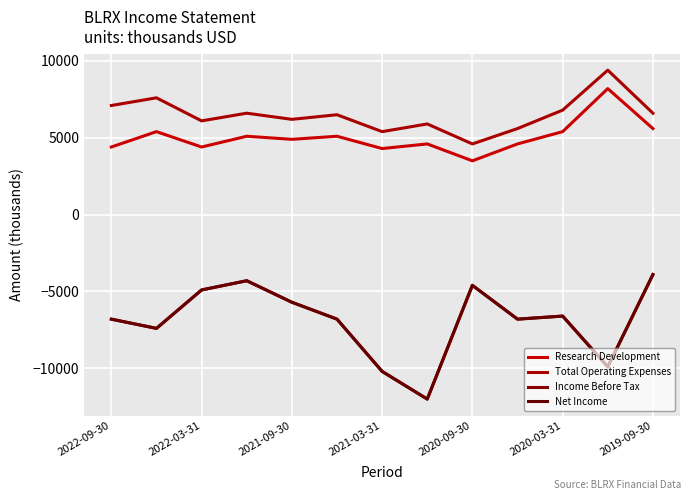

Where is the first local minimum for Research Development?

2022-03-31